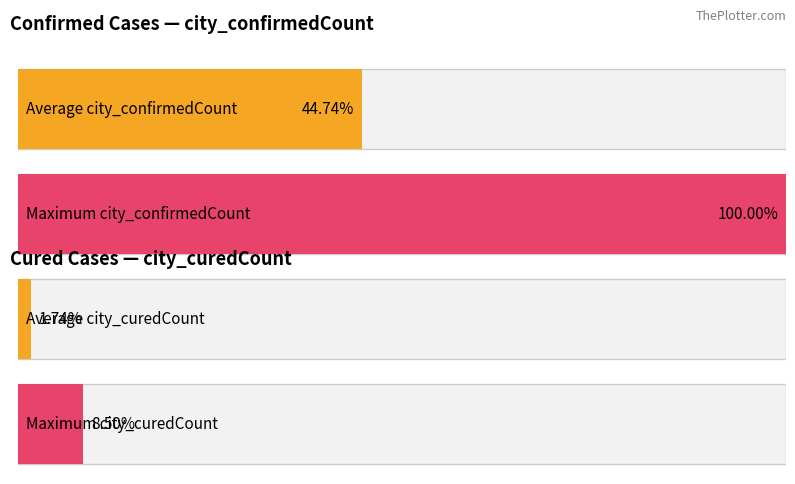

True or false: city_confirmedCount has a value of 239 at 9.

False